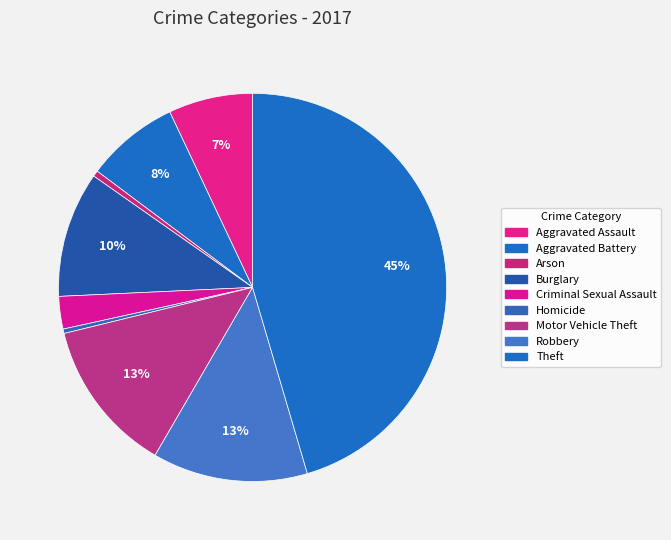

To the nearest percent, what portion does Robbery represent?

13%